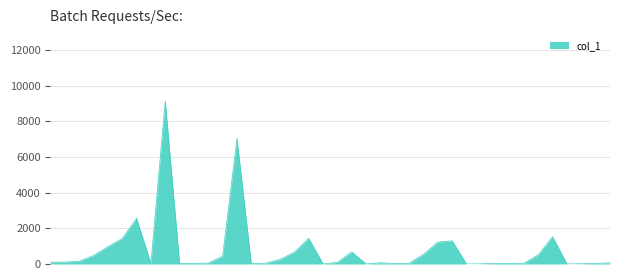

How many lines are shown in the chart?

1